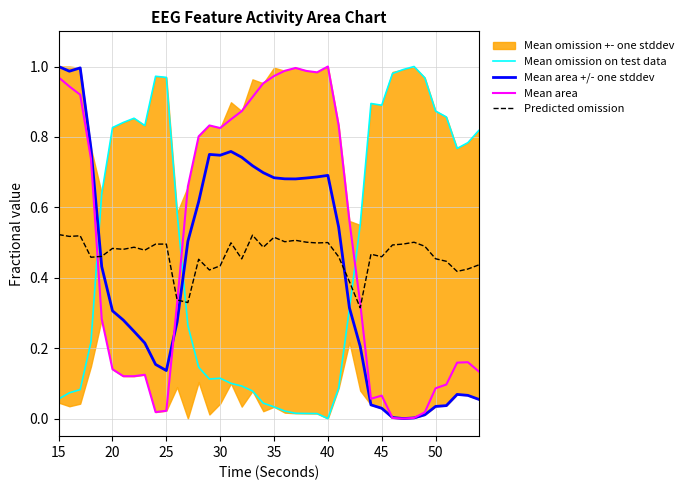

How many times do Predicted omission and Mean omission on test data cross each other?

3